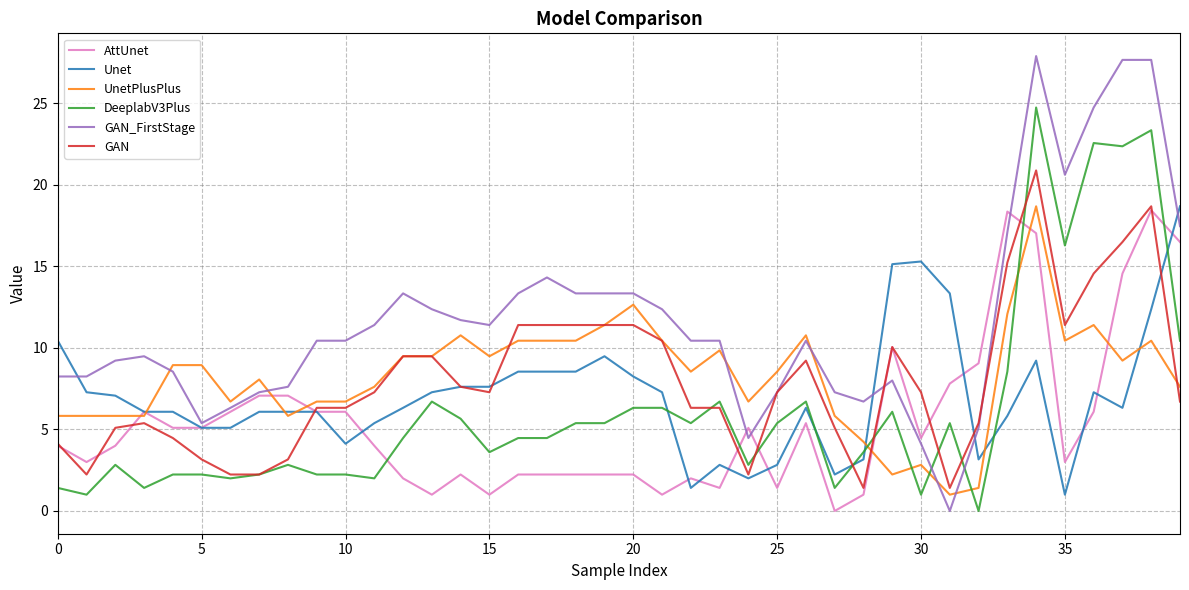

Does the chart have visible grid lines?

Yes